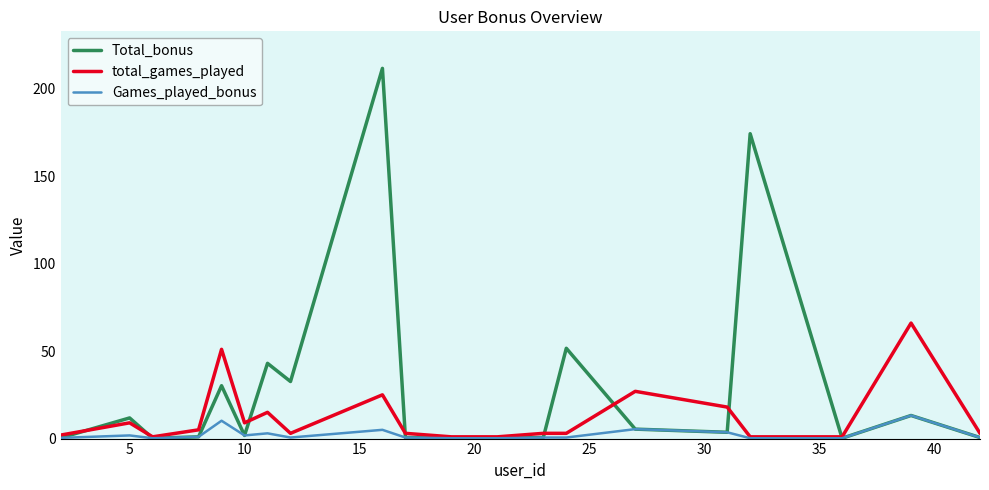

Which series has the largest range (max minus min)?

Total_bonus